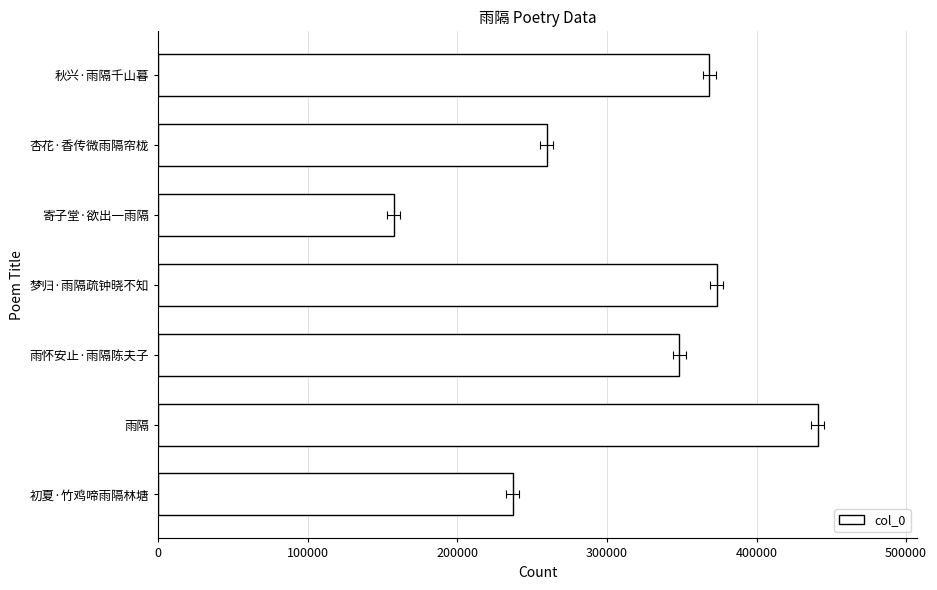

True or false: the data shows 156704 at 梦归·雨隔疏钟晓不知.

False